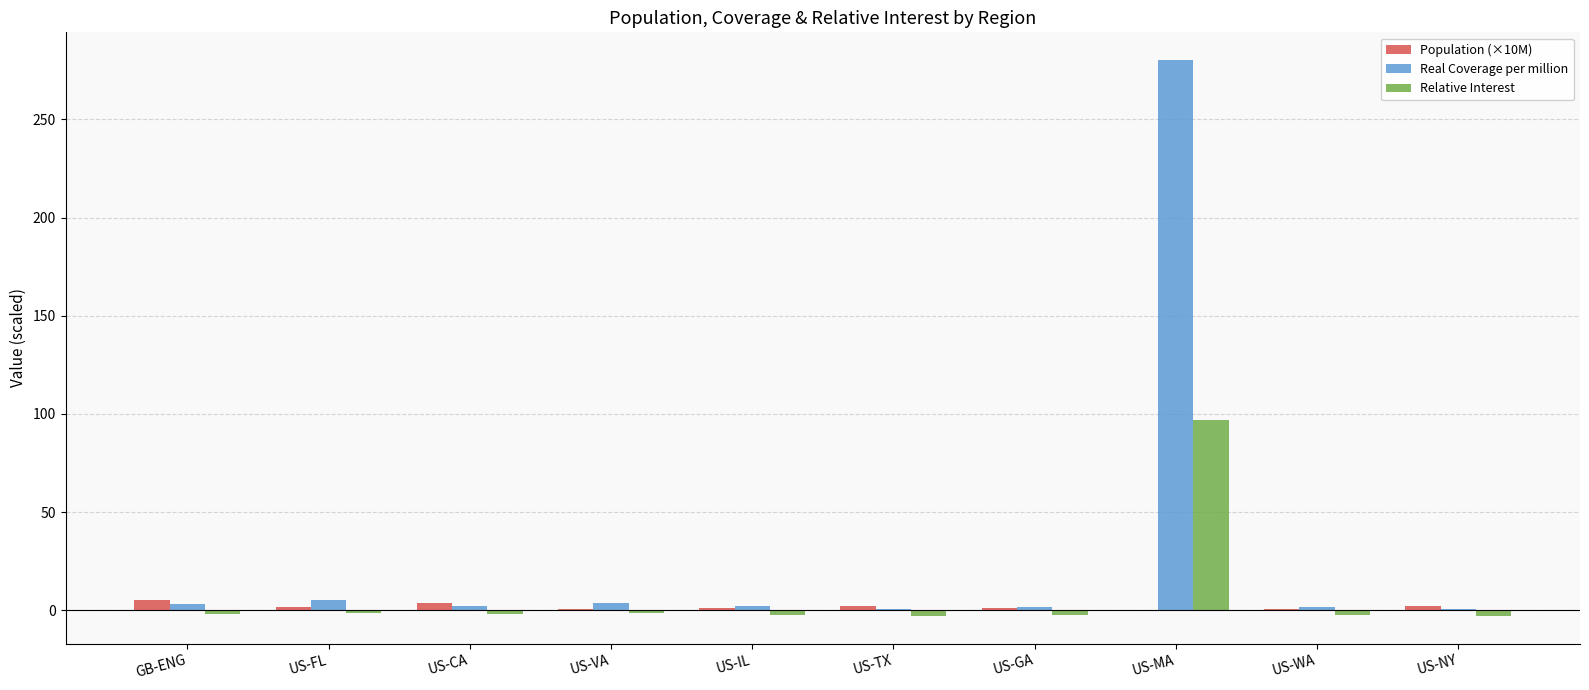

True or false: Relative Interest has a value of -1.6 at US-VA.

True